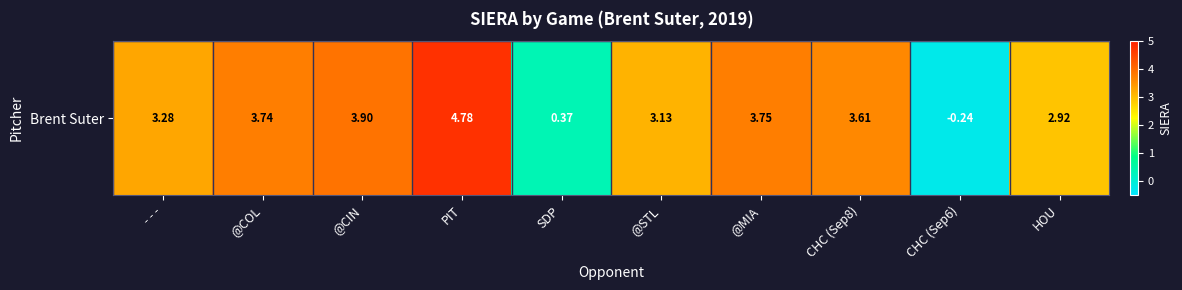

The value at CHC (Sep6) is -0.4. True or false?

False